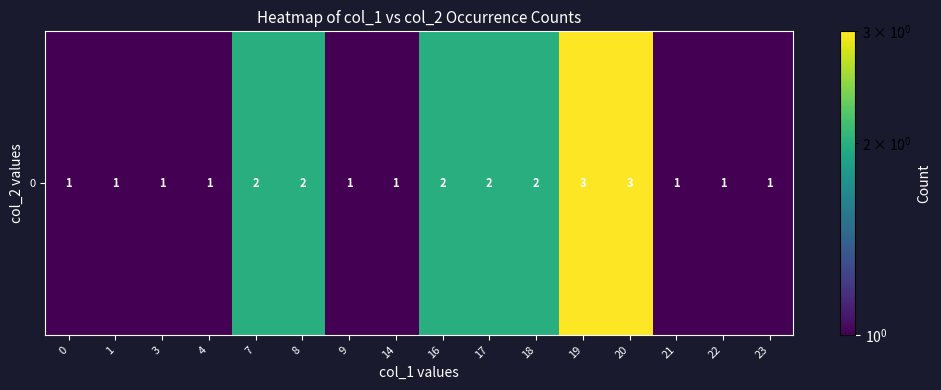

What is the greatest value displayed?

3